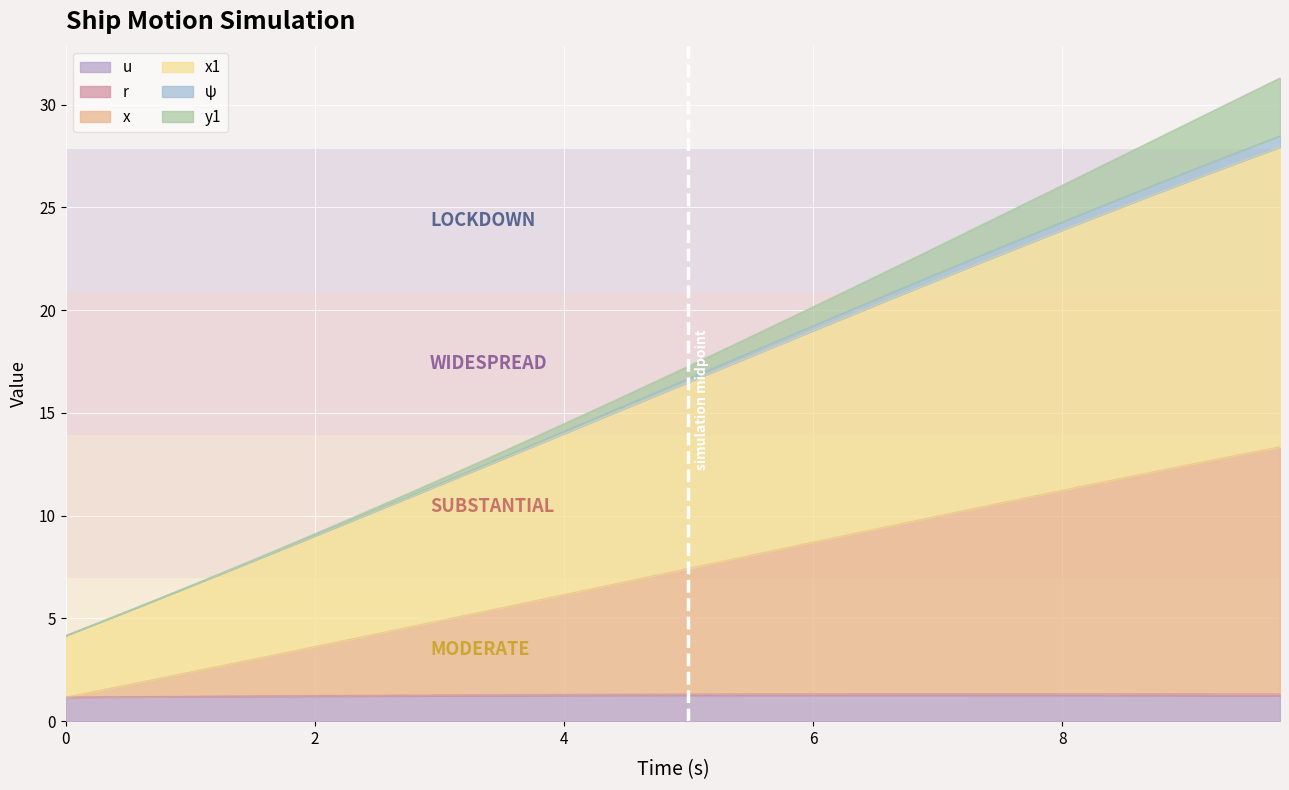

Does the chart display data point markers on the line(s)?

No